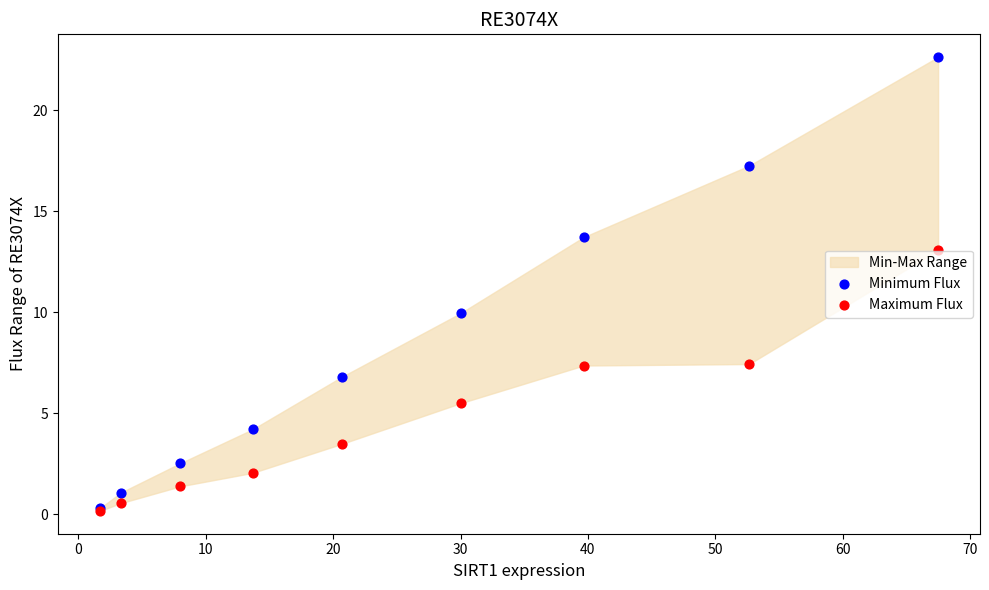

Which series has the widest spread of Y values?

Minimum Flux